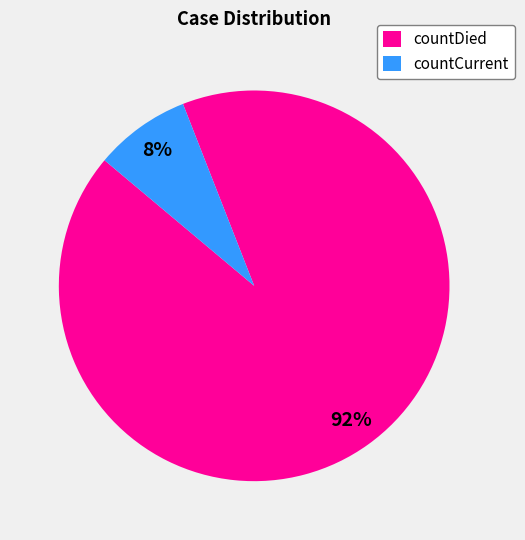

What percentage is the countDied slice, to the nearest percent?

92%